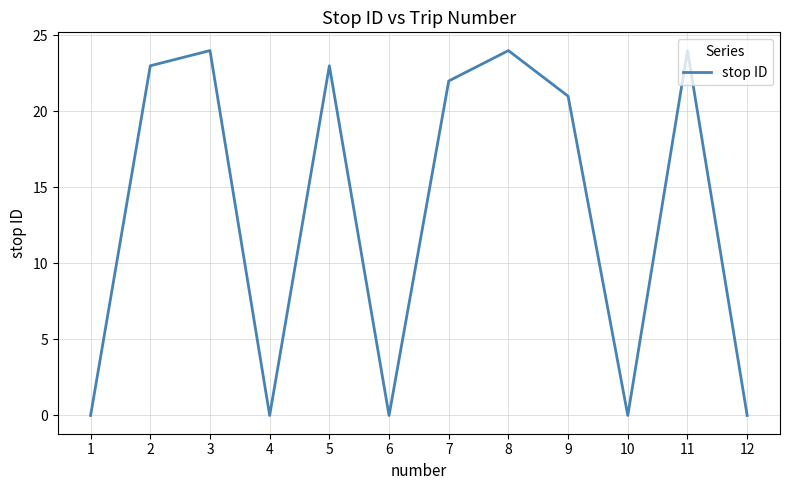

Reading left to right, list all the values displayed in this chart.

1=0	2=23	3=24	4=0	5=23	6=0	7=22	8=24	9=21	10=0	11=24	12=0